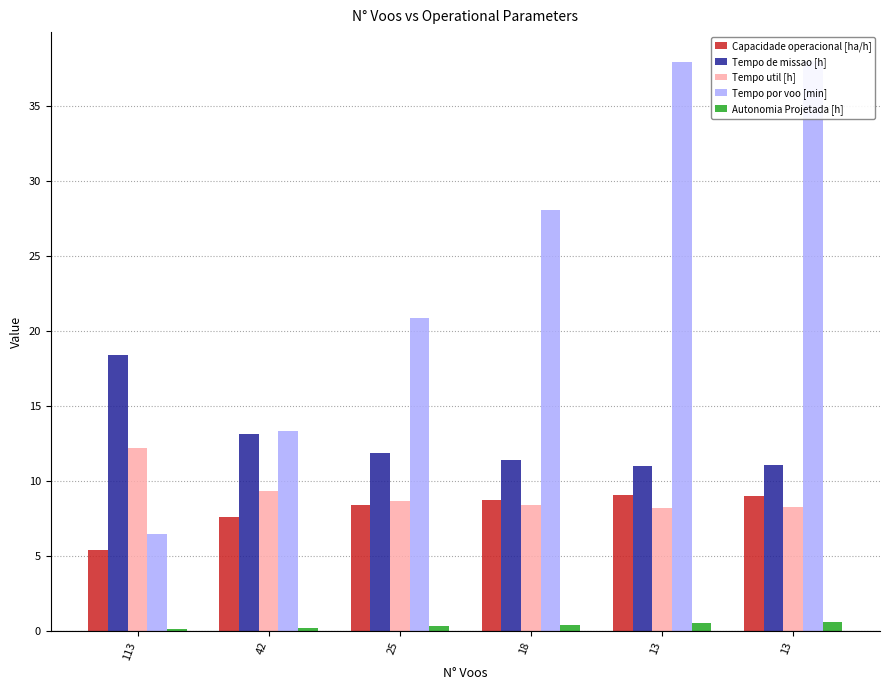

What is the smallest value displayed?

0.1